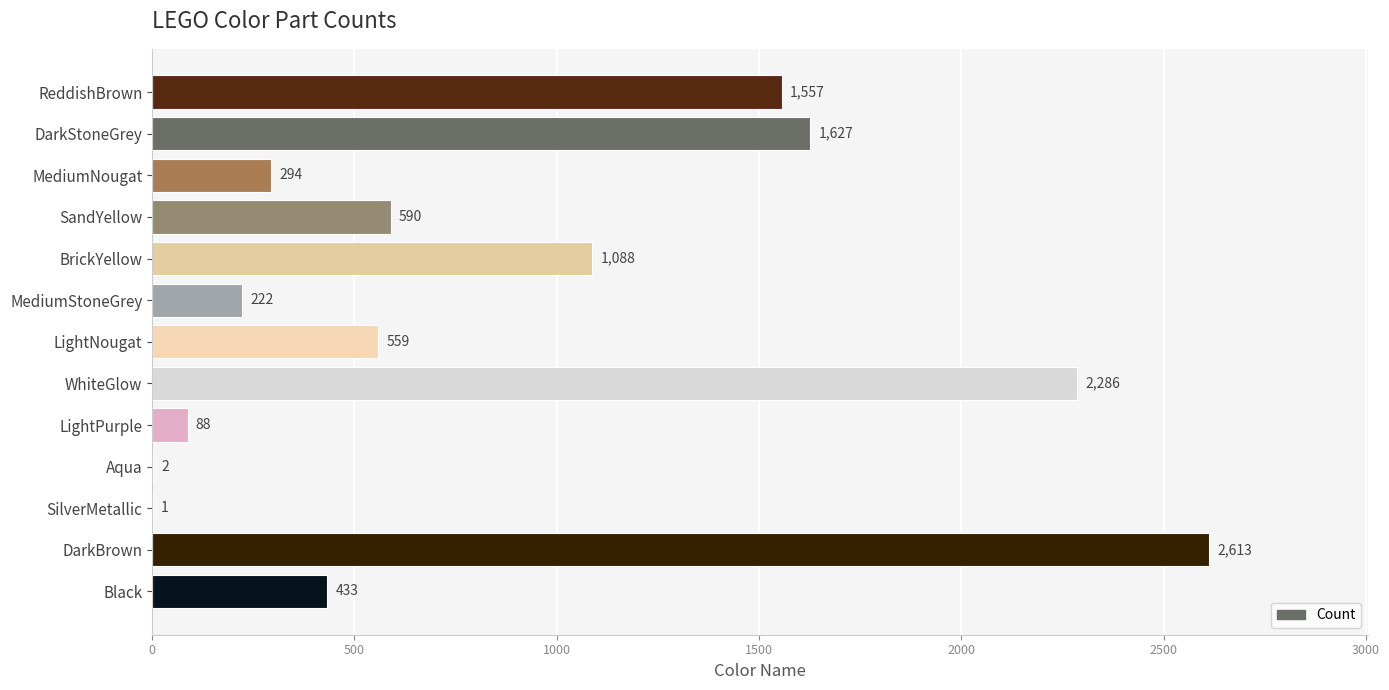

True or false: the data shows 294 at MediumNougat.

True